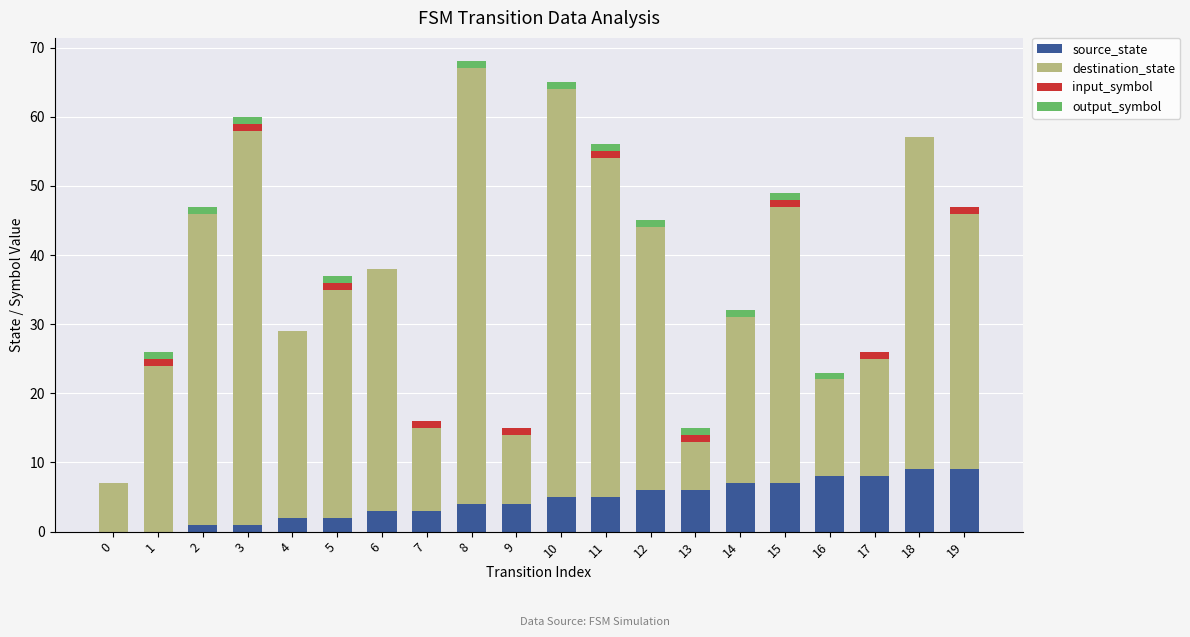

Are the bars grouped side by side (vs. stacked)?

No